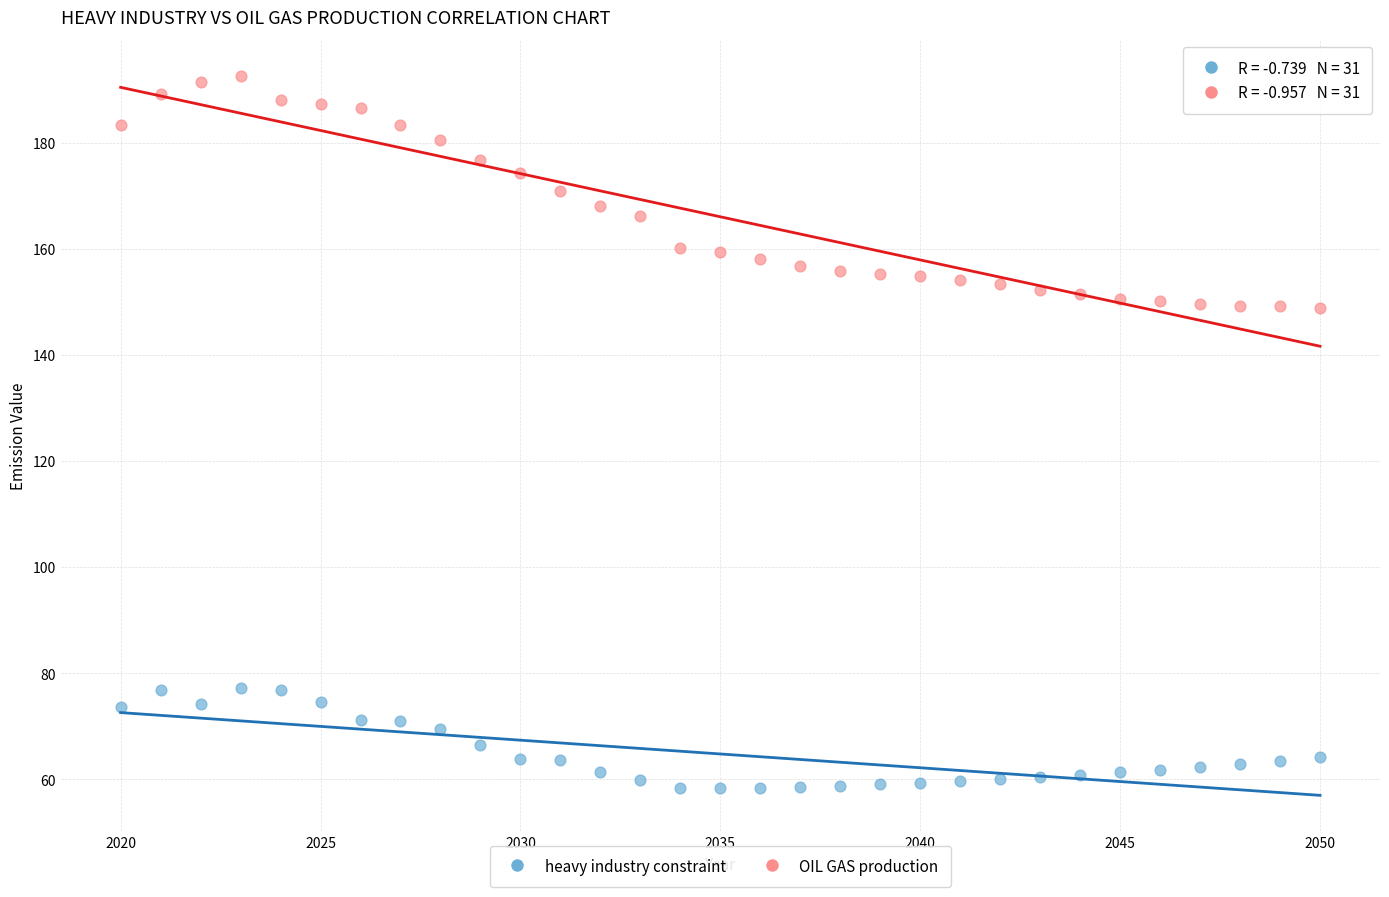

What are all the series names shown in the legend?

heavy industry constraint, OIL GAS production